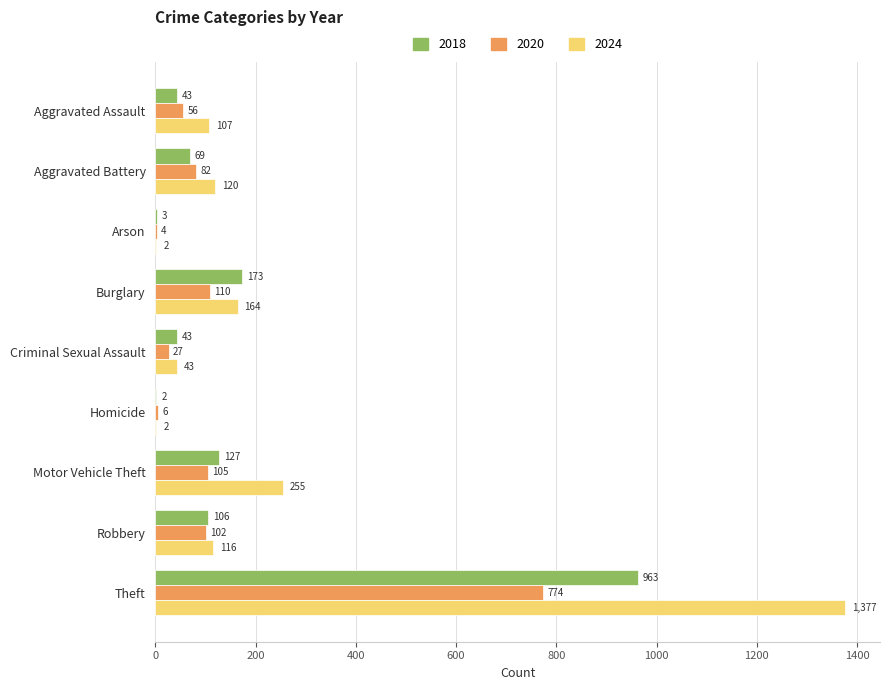

What is the sum of all 2020 values?

1266